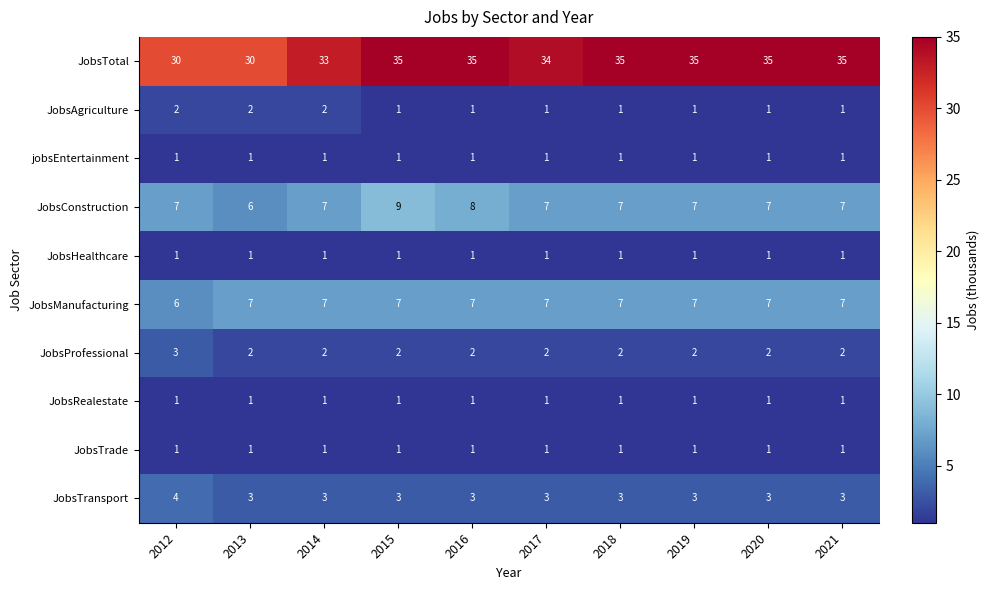

At how many categories does at least one series exceed 32?

8